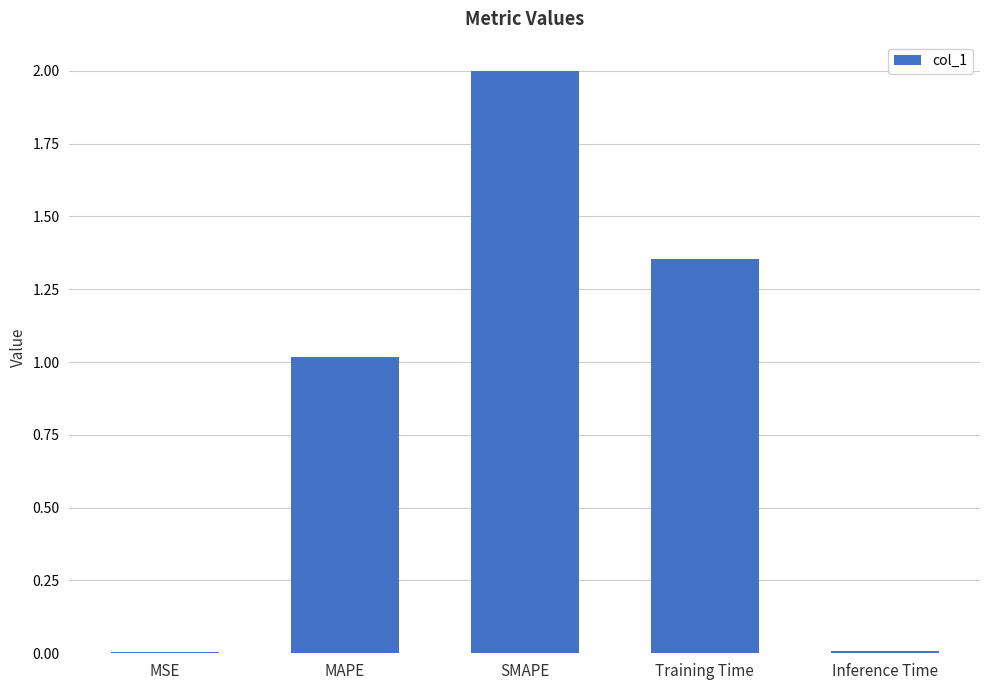

Are the bars horizontal?

No